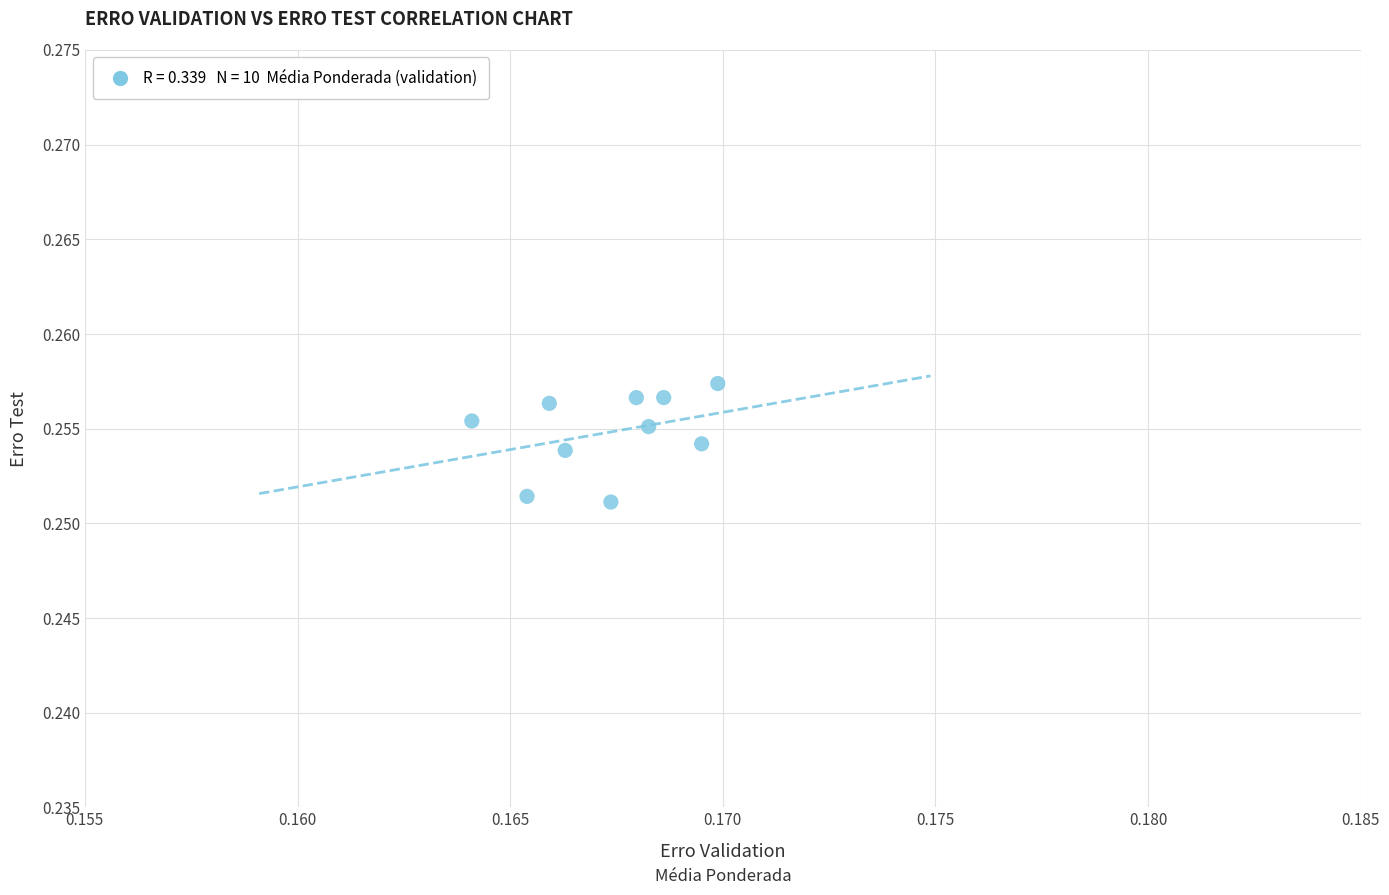

Count the number of points in this scatter plot.

10